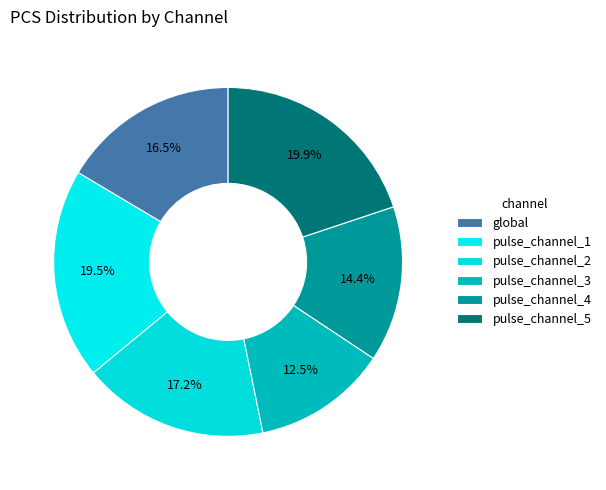

Rank the categories by value from lowest to highest.

pulse_channel_3, pulse_channel_4, global, pulse_channel_2, pulse_channel_1, pulse_channel_5